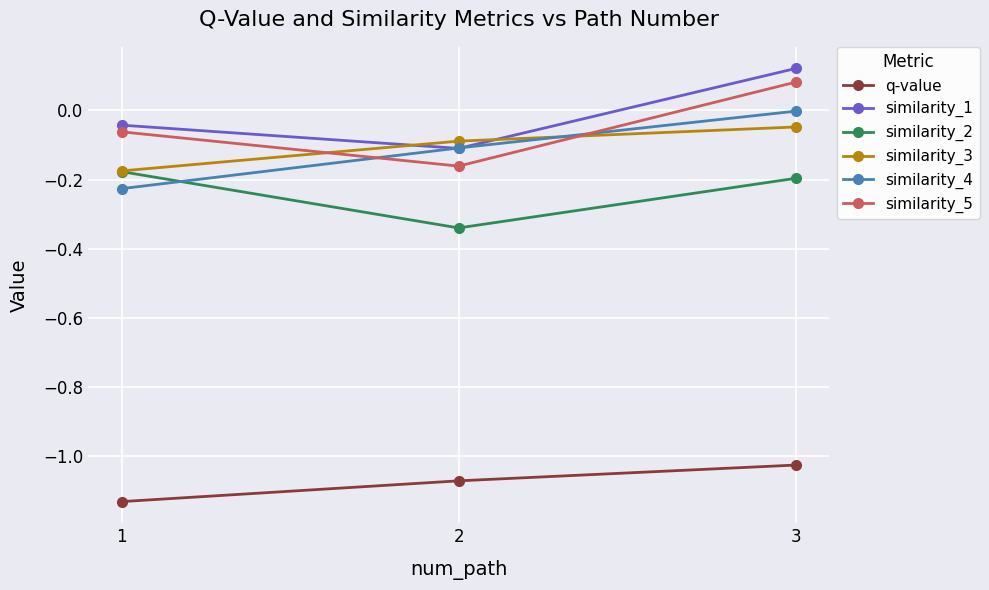

Is it true that similarity_4 equals -0.0 at 3?

True